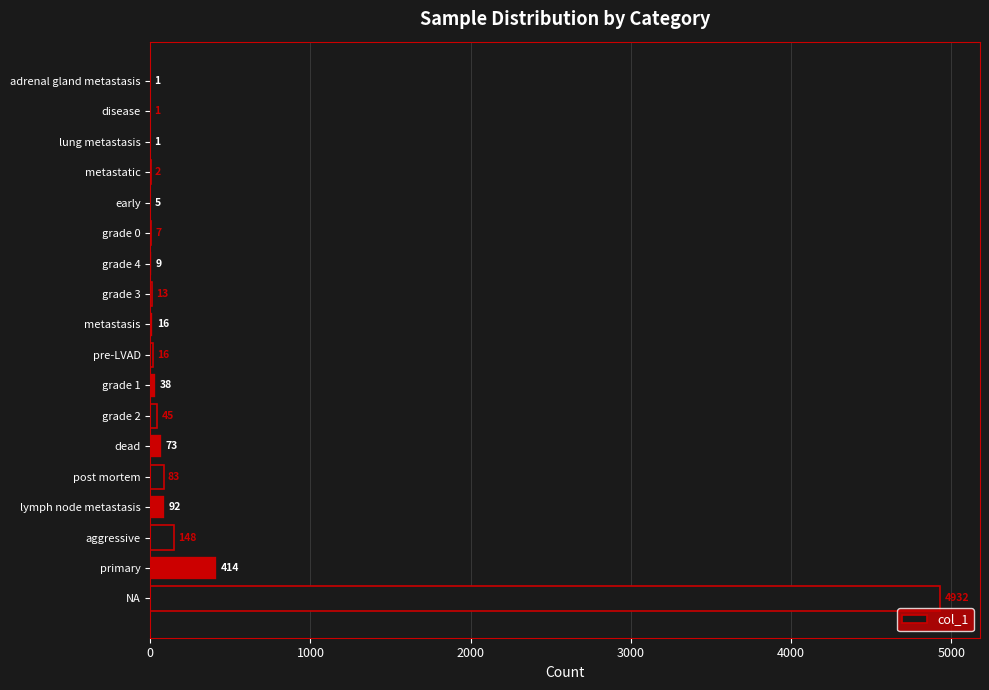

How many categories are shown in the chart?

18